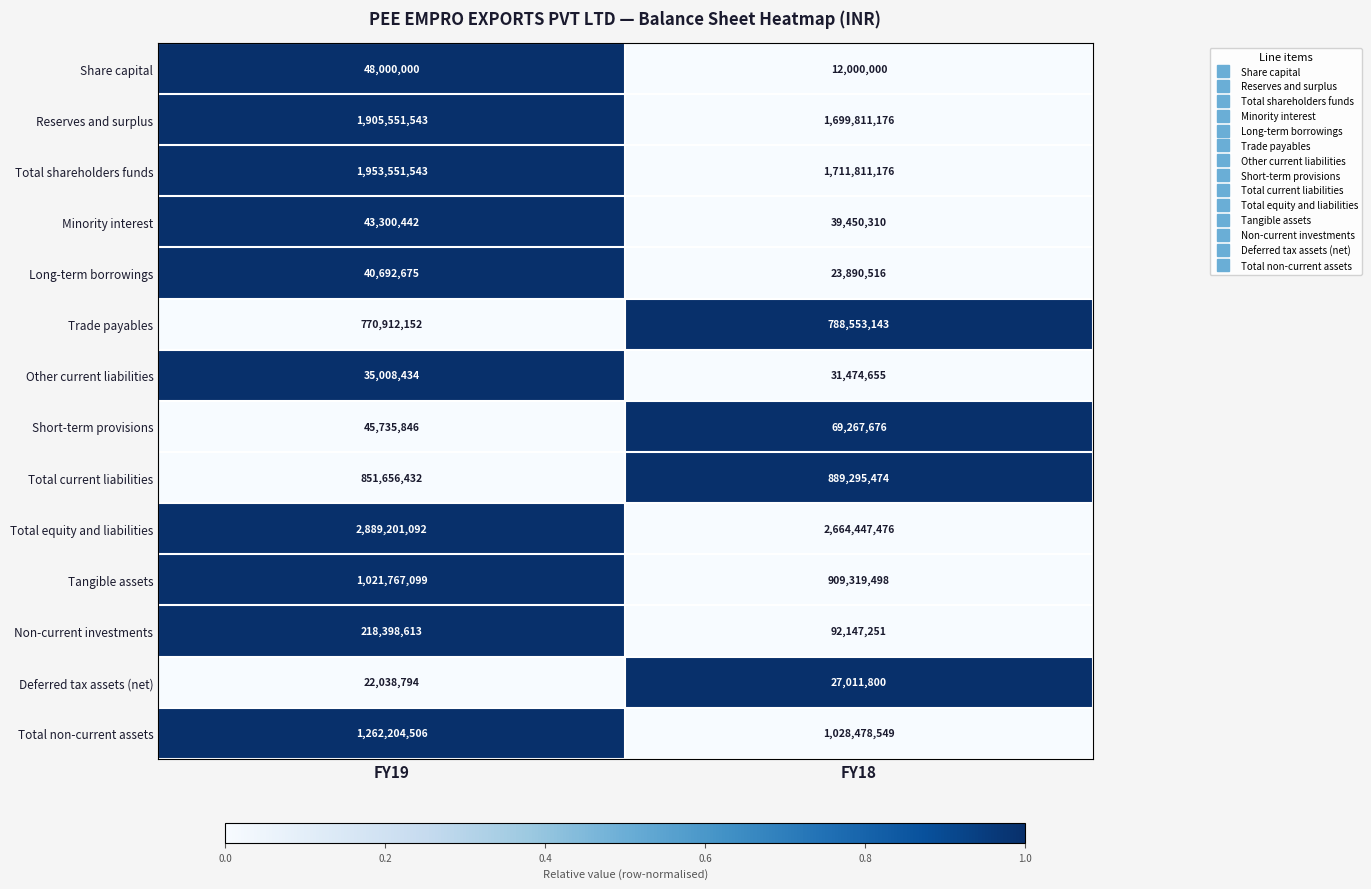

Reading left to right, extract all data points from this chart.

Share capital: FY19=48000000	FY18=12000000
Reserves and surplus: FY19=1905551543	FY18=1699811176
Total shareholders funds: FY19=1953551543	FY18=1711811176
Minority interest: FY19=43300442	FY18=39450310
Long-term borrowings: FY19=40692675	FY18=23890516
Trade payables: FY19=770912152	FY18=788553143
Other current liabilities: FY19=35008434	FY18=31474655
Short-term provisions: FY19=45735846	FY18=69267676
Total current liabilities: FY19=851656432	FY18=889295474
Total equity and liabilities: FY19=2889201092	FY18=2664447476
Tangible assets: FY19=1021767099	FY18=909319498
Non-current investments: FY19=218398613	FY18=92147251
Deferred tax assets (net): FY19=22038794	FY18=27011800
Total non-current assets: FY19=1262204506	FY18=1028478549